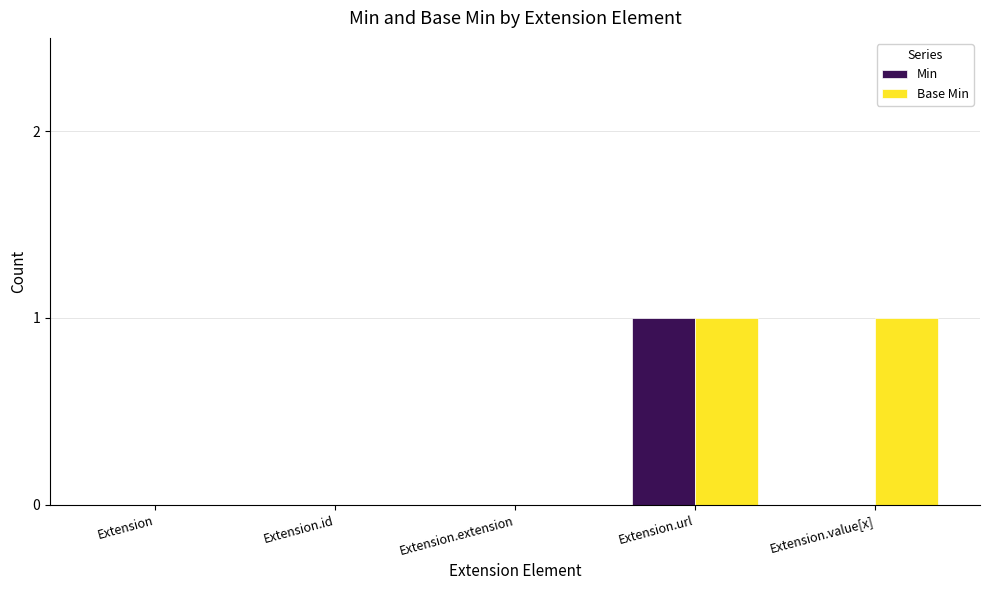

Which series changed the most between Extension.extension and Extension.value[x]?

Base Min